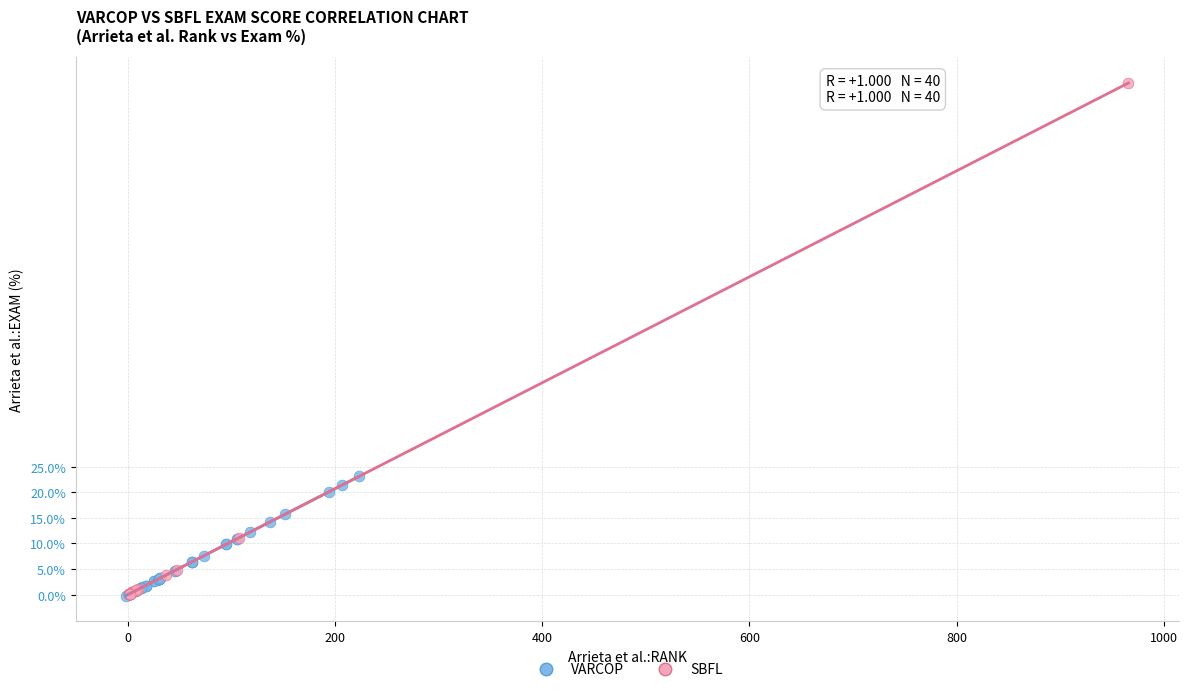

Which series has the widest spread of Y values?

SBFL